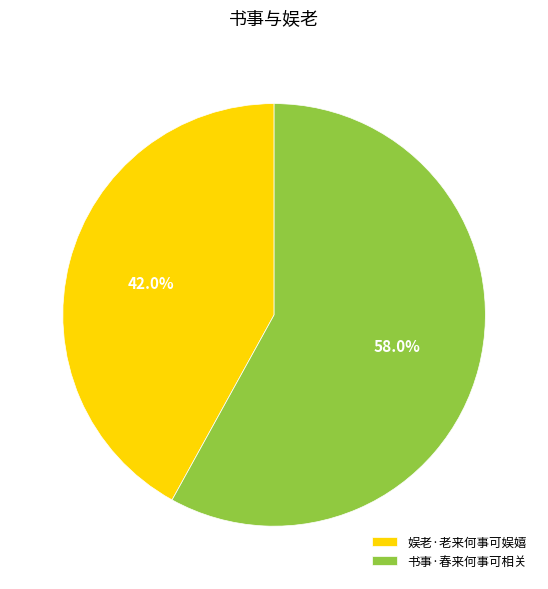

What percentage is NOT represented by 书事·春来何事可相关?

42.0%